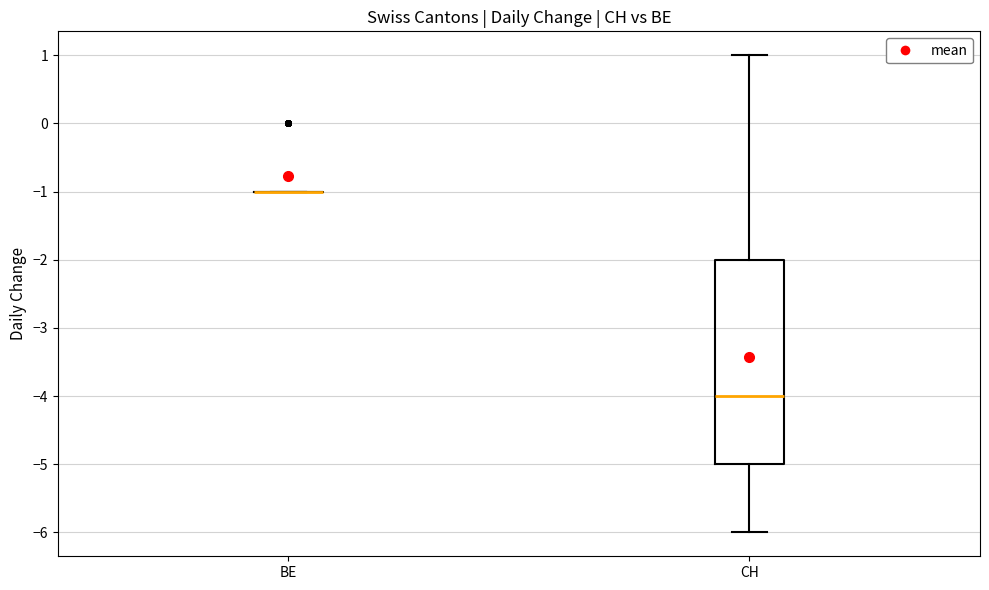

Which box is the tallest, from its lower edge to its upper edge?

CH